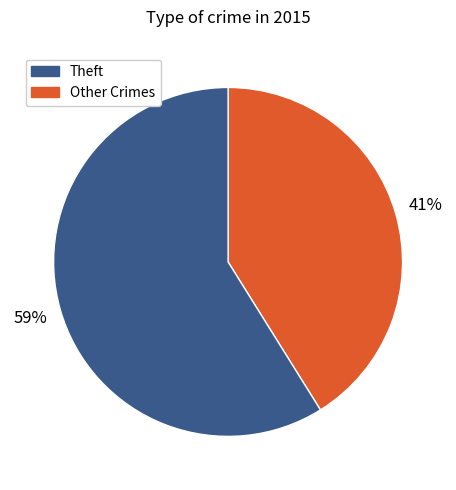

Does any single category account for the majority?

Yes